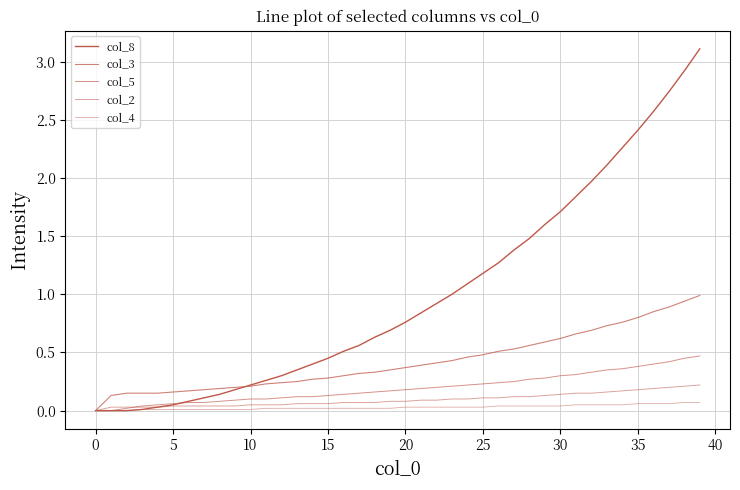

How many lines are shown in the chart?

5